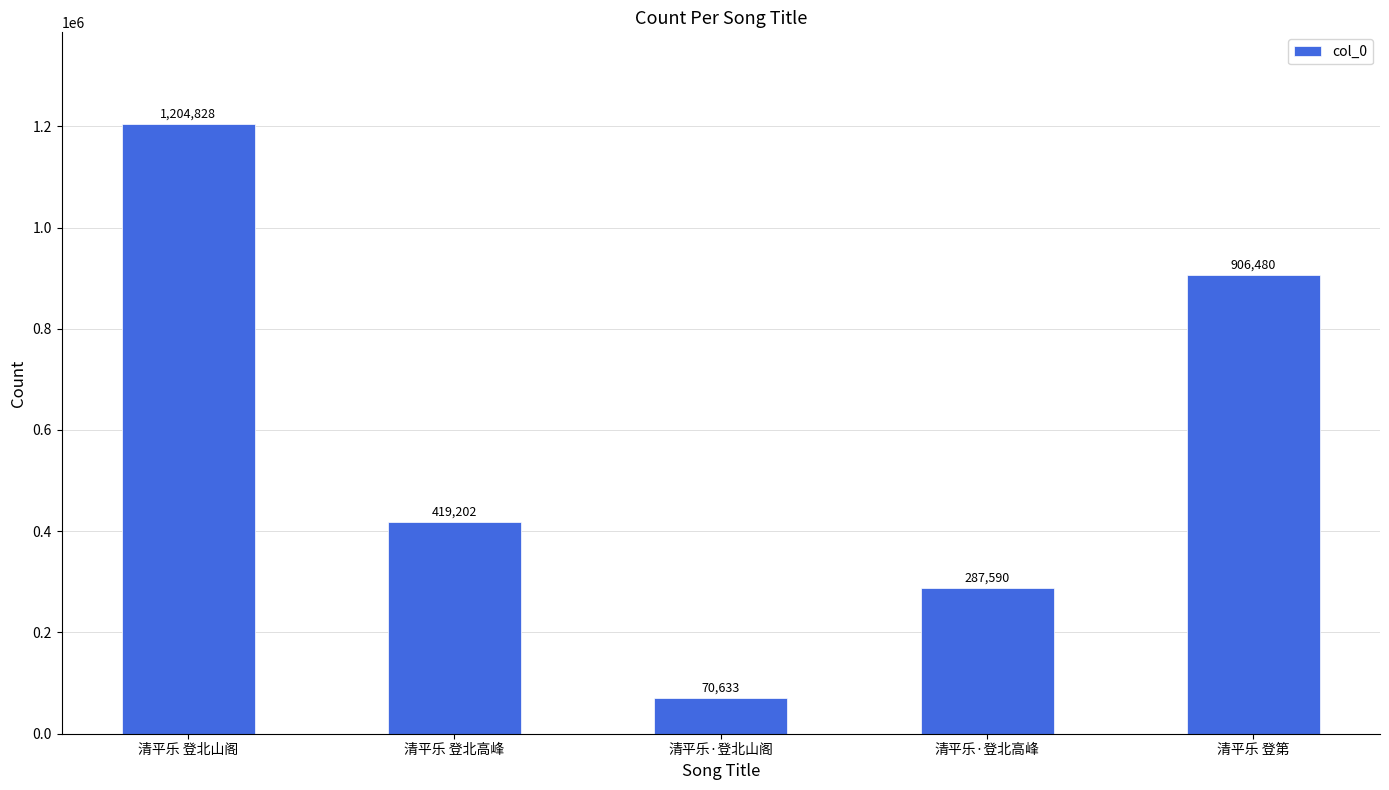

Is it true that the value at 清平乐 登第 is 287186?

False